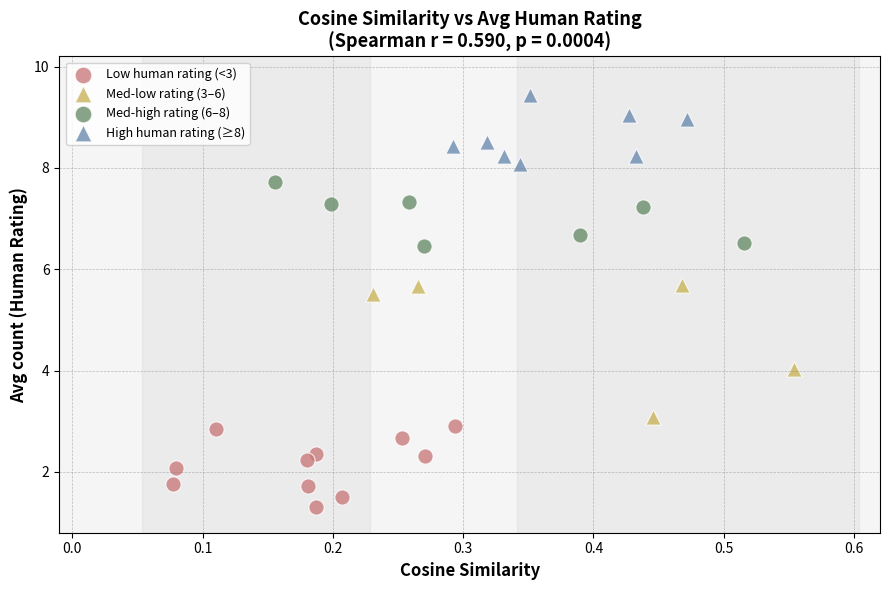

Which series has the largest Y range (max minus min)?

Med-low rating (3–6)